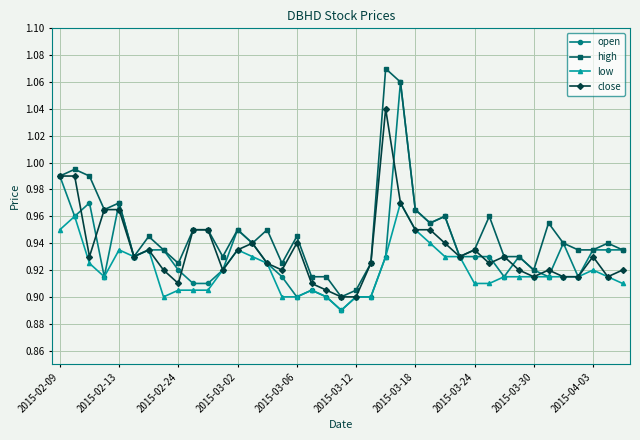

At how many categories does at least one series exceed 0?

39